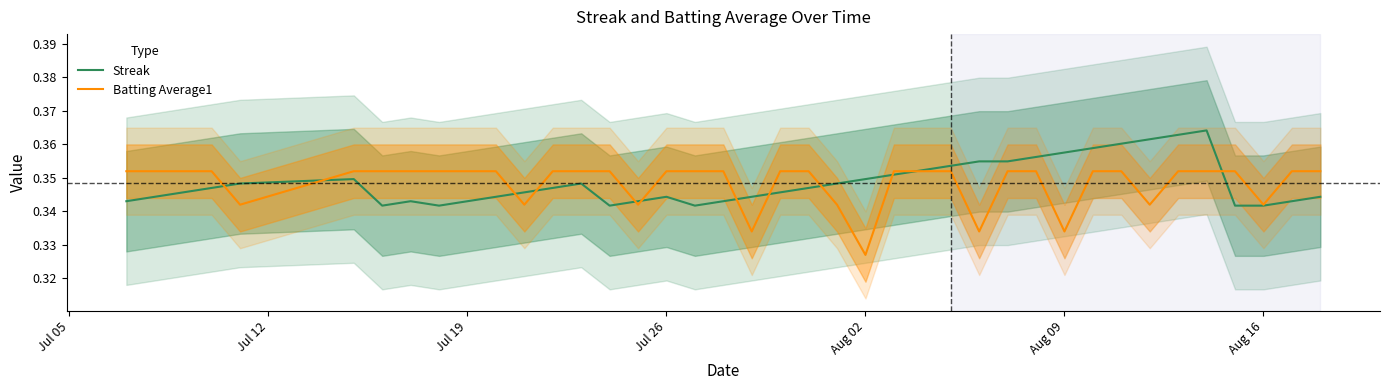

True or false: Batting Average1 and Streak intersect in this chart.

True